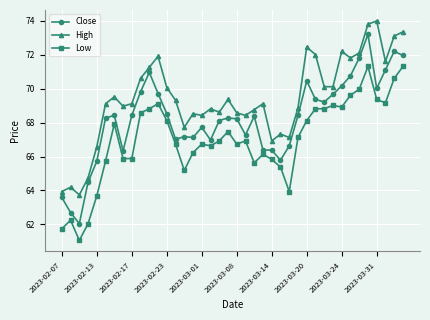

Does the chart have visible grid lines?

Yes